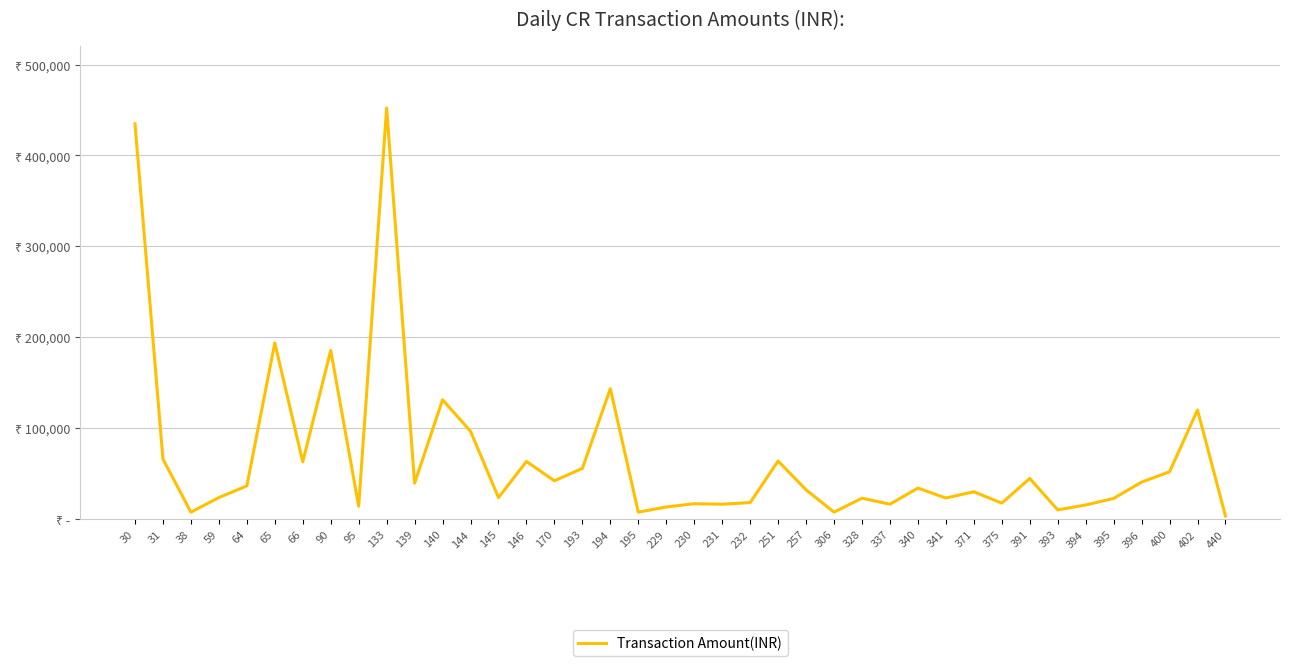

What is the change in value from 59 to 391?

+21038